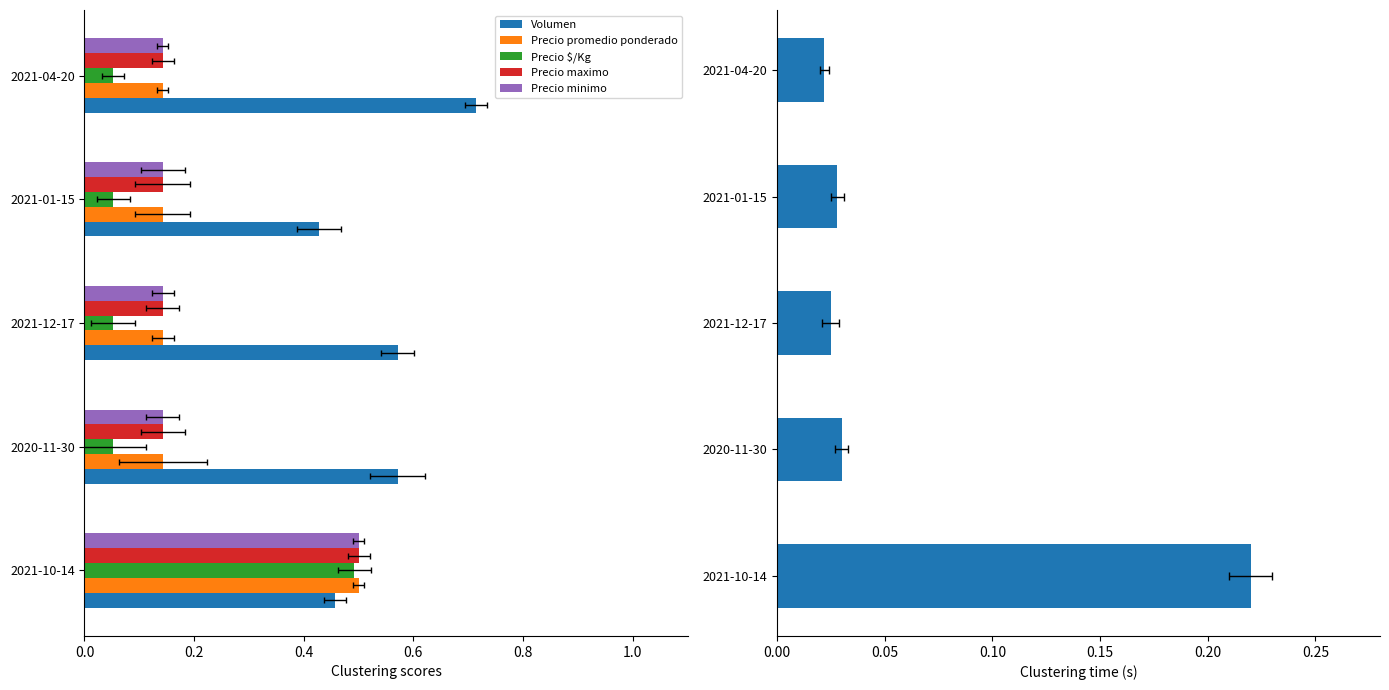

Is it true that Precio maximo equals 0.0 at 2021-12-17?

False